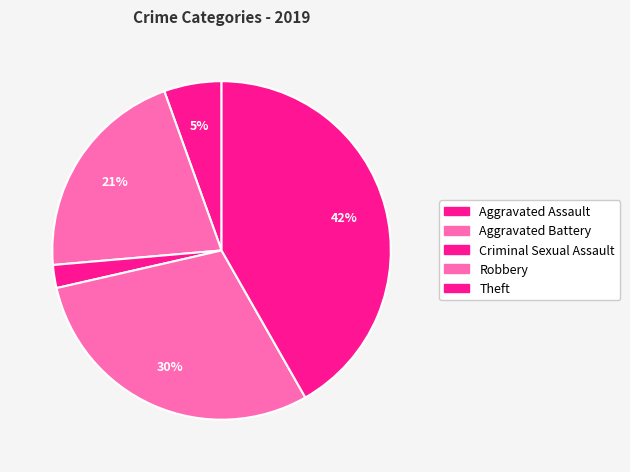

How many segments does this pie chart have?

5